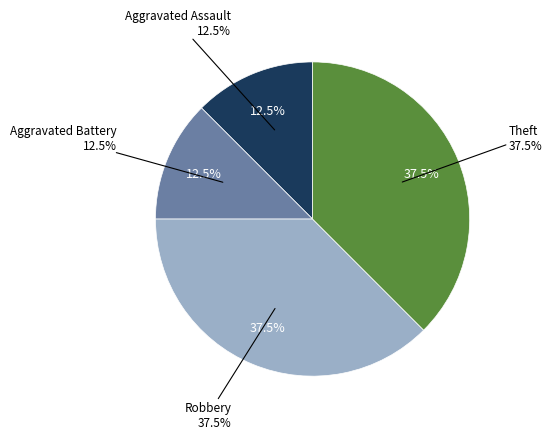

Rank the categories by value from lowest to highest.

Aggravated Assault, Aggravated Battery, Robbery, Theft